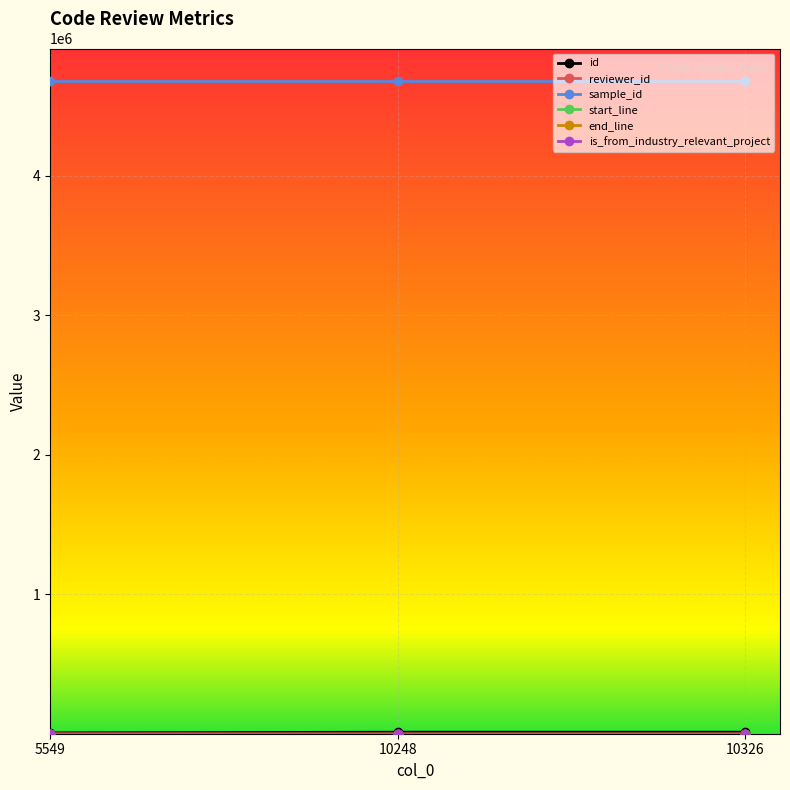

What is the greatest value displayed?

4679336